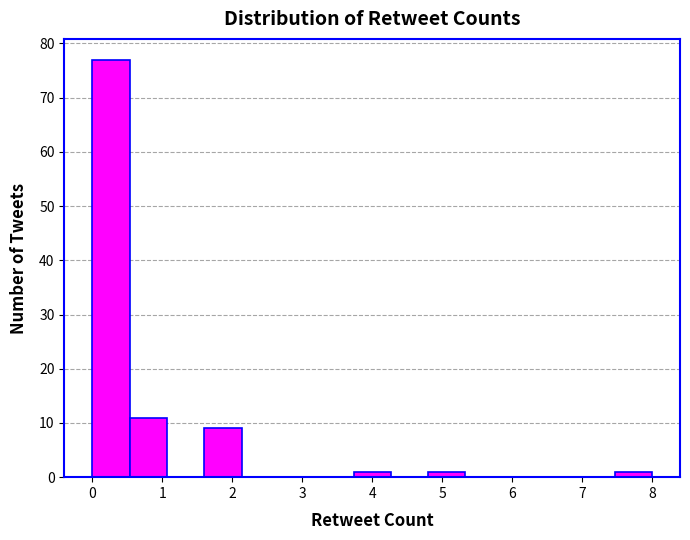

How tall is the bar that spans 1.6 to 2.1 on the x-axis? Neither the bar edges nor the heights are printed on the chart, so give them approximately, as read against the axes.

9